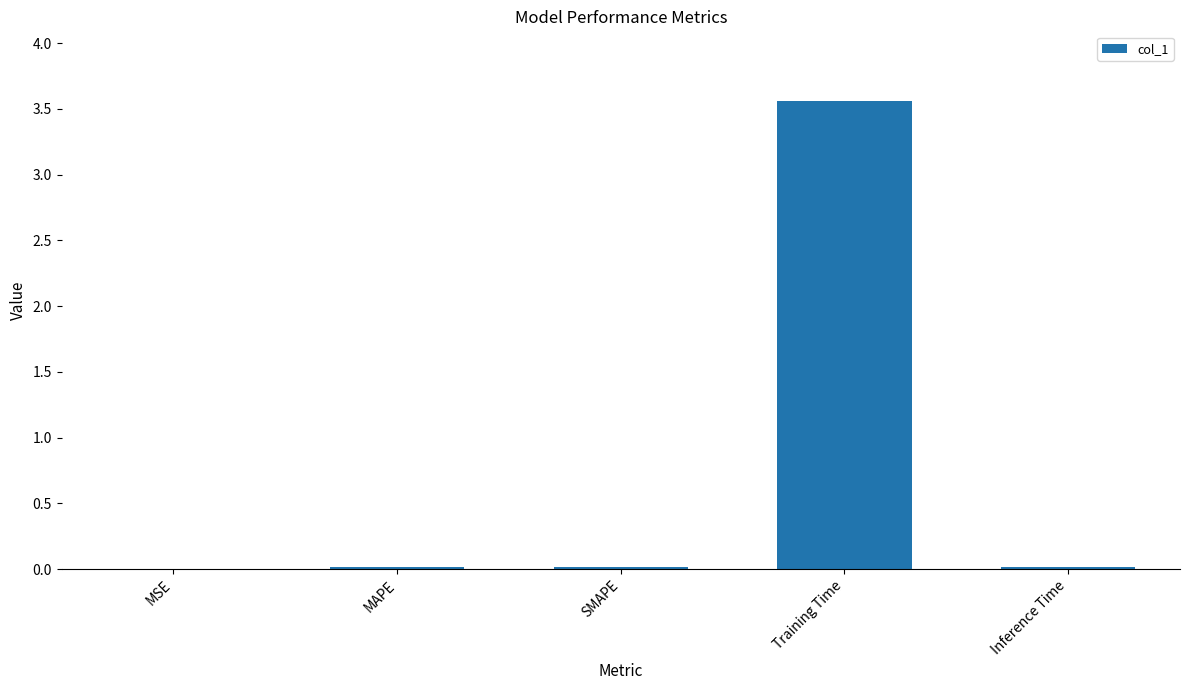

At which category does the chart reach its peak across all series?

Training Time